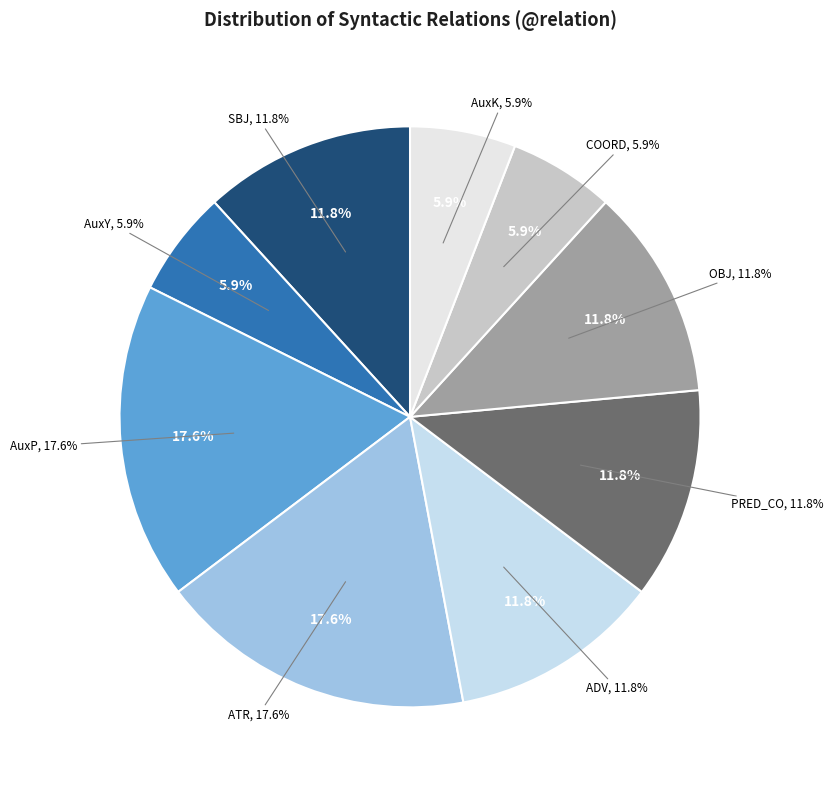

Rank the categories by value from lowest to highest.

AuxY, COORD, AuxK, SBJ, ADV, PRED_CO, OBJ, AuxP, ATR